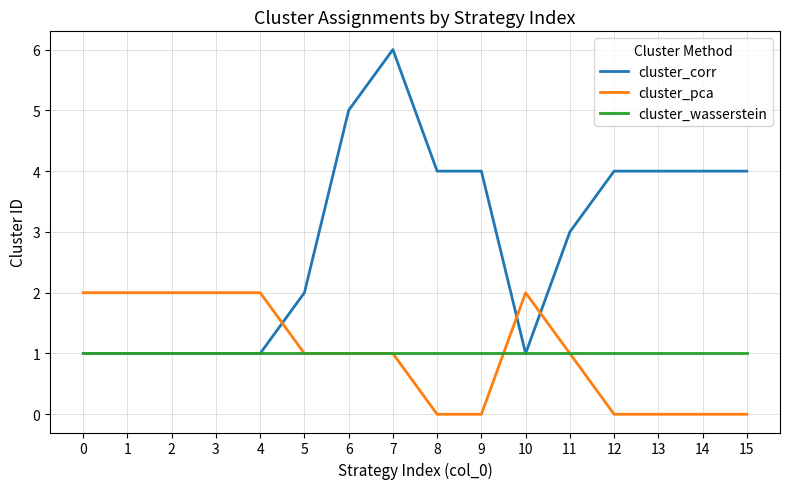

Reading left to right, list all the values displayed in this chart.

cluster_corr: 0=1	1=1	2=1	3=1	4=1	5=2	6=5	7=6	8=4	9=4	10=1	11=3	12=4	13=4	14=4	15=4
cluster_pca: 0=2	1=2	2=2	3=2	4=2	5=1	6=1	7=1	8=0	9=0	10=2	11=1	12=0	13=0	14=0	15=0
cluster_wasserstein: 0=1	1=1	2=1	3=1	4=1	5=1	6=1	7=1	8=1	9=1	10=1	11=1	12=1	13=1	14=1	15=1